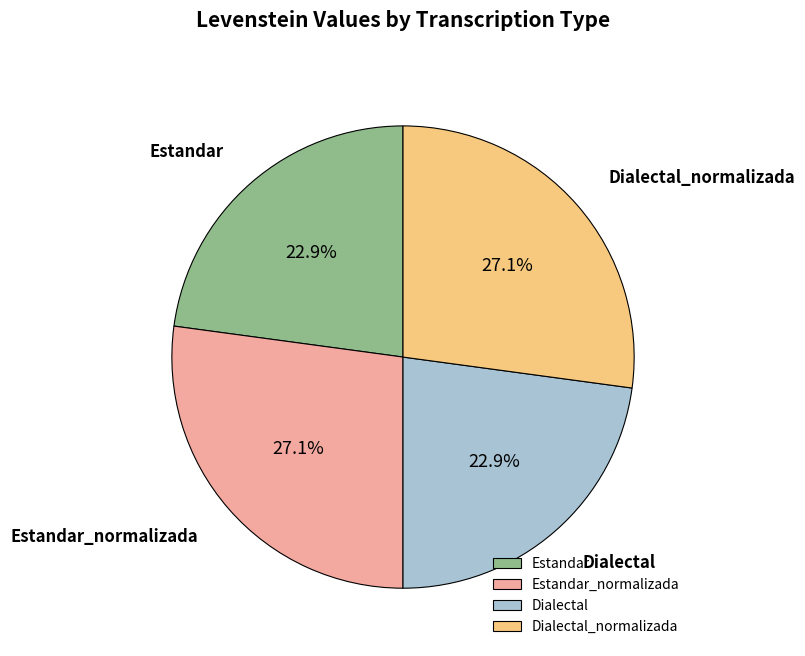

How many segments does this pie chart have?

4